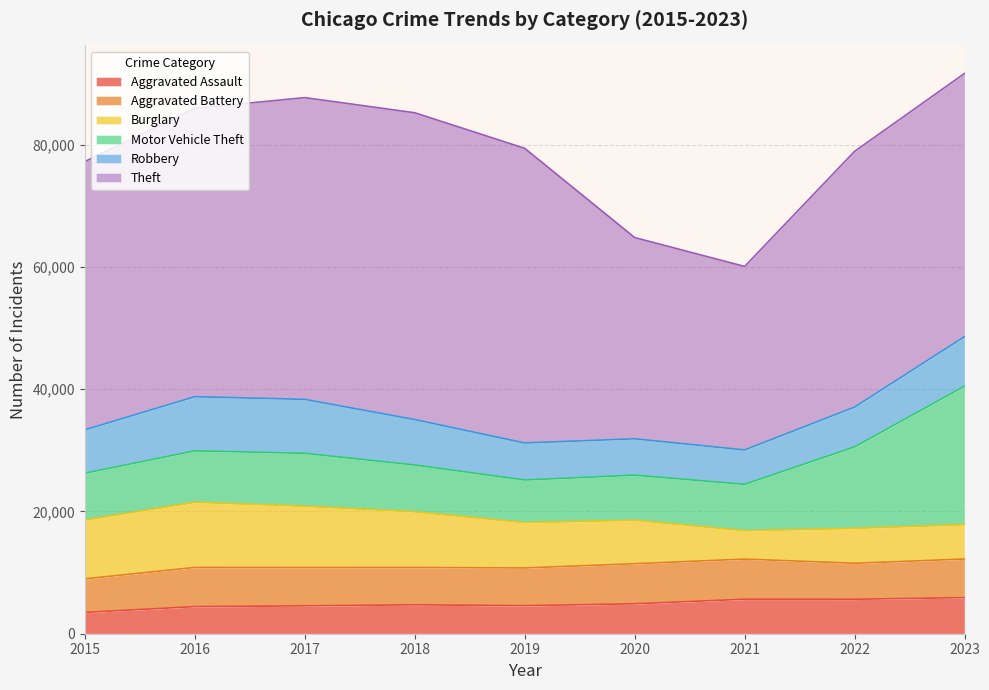

What is the sum of the Theft values at 2016 and 2022?

89033